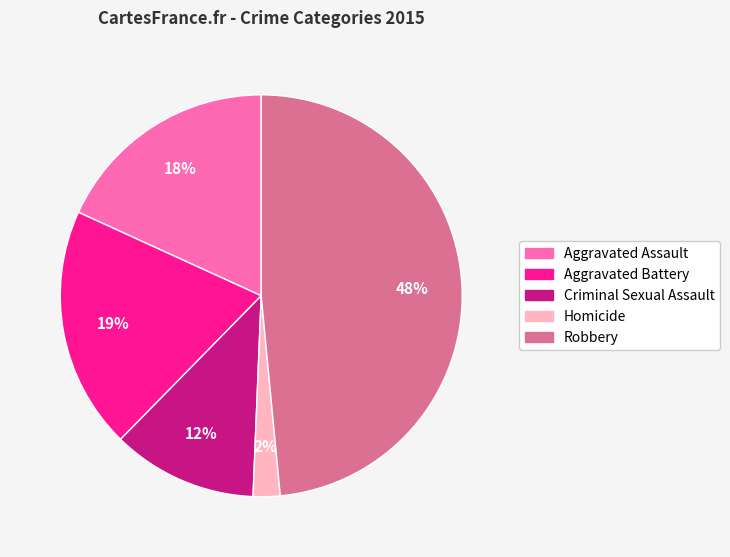

How many slices are in this pie chart?

5